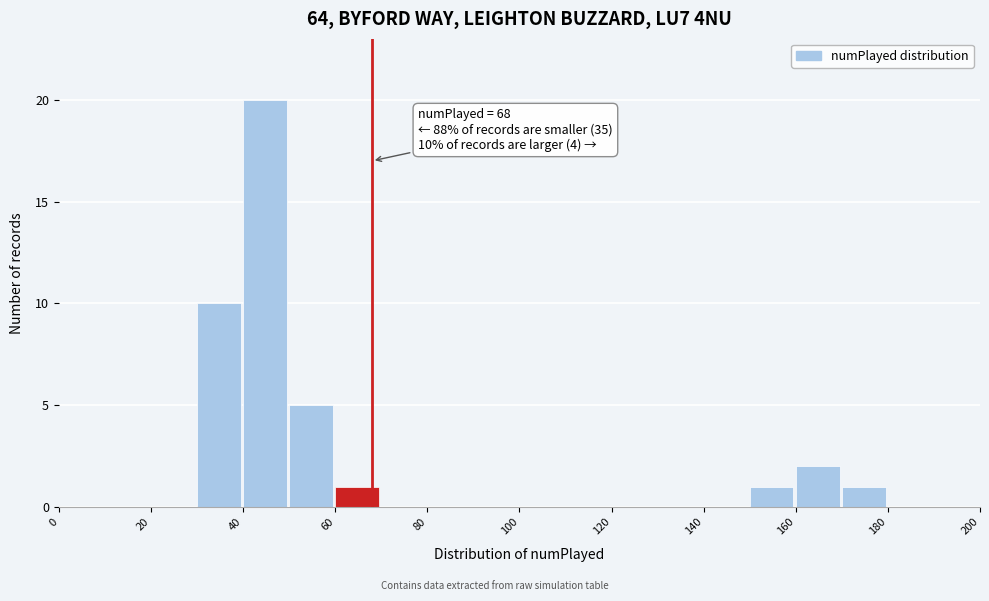

Which range on the x-axis has the tallest bar?

40 to 50